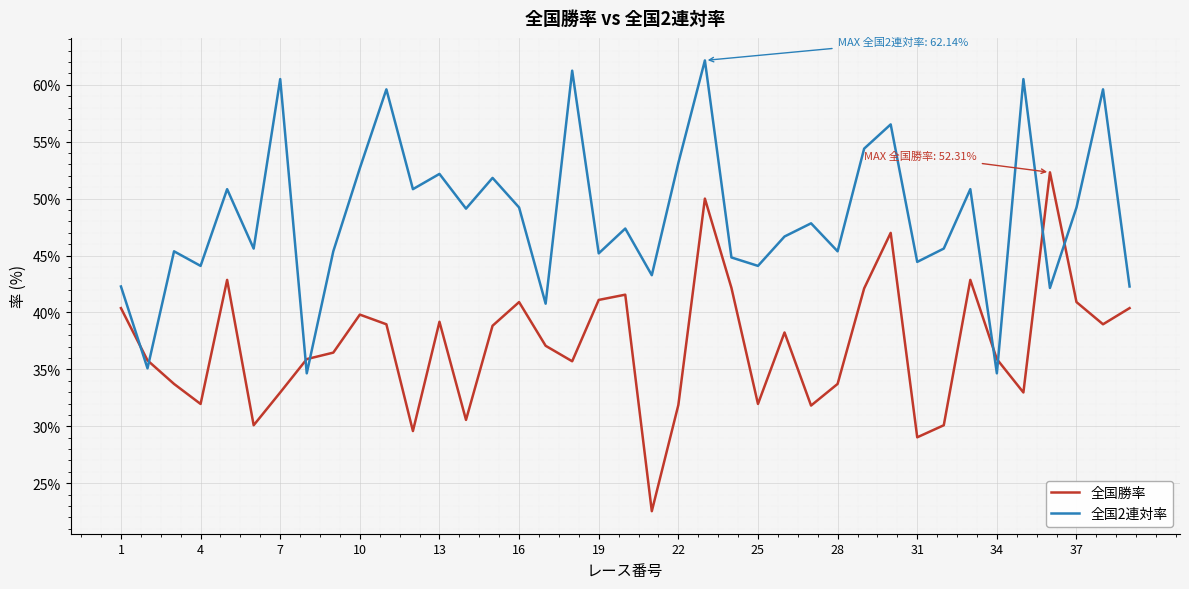

Rank the series by their average value, from highest to lowest.

全国2連対率, 全国勝率